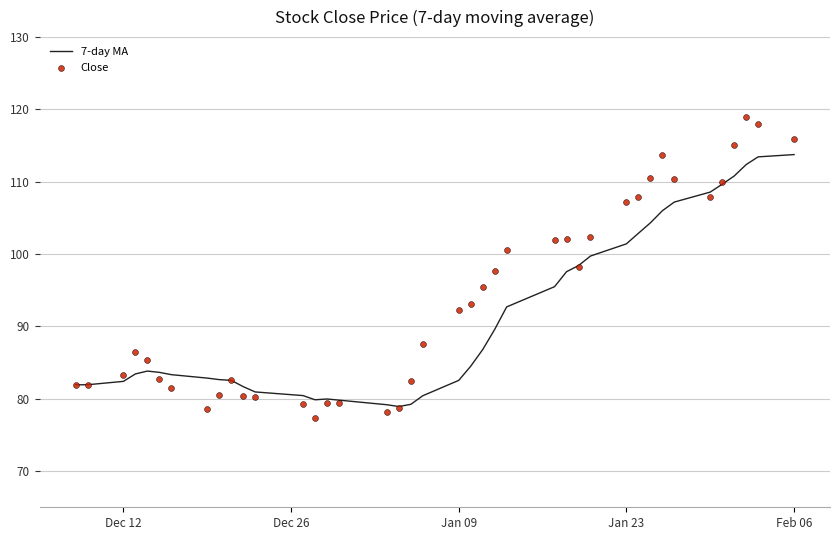

Which series reaches the minimum Y coordinate?

Close